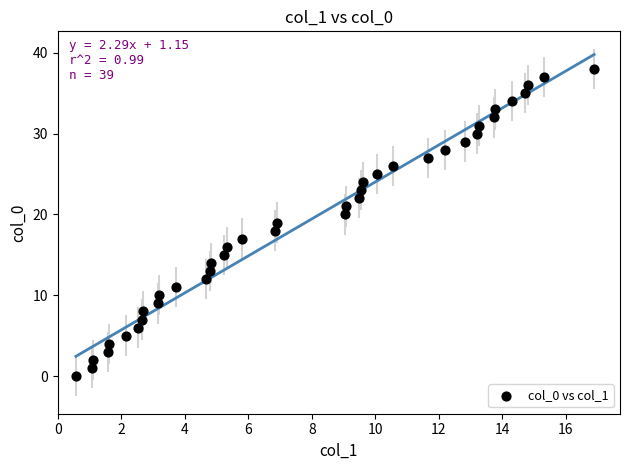

What is the range of Y values (max minus min)?

38